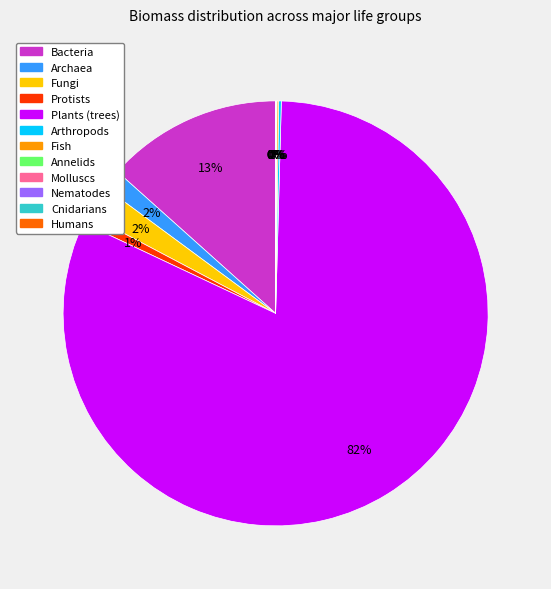

To the nearest percent, what is the average slice percentage?

8%